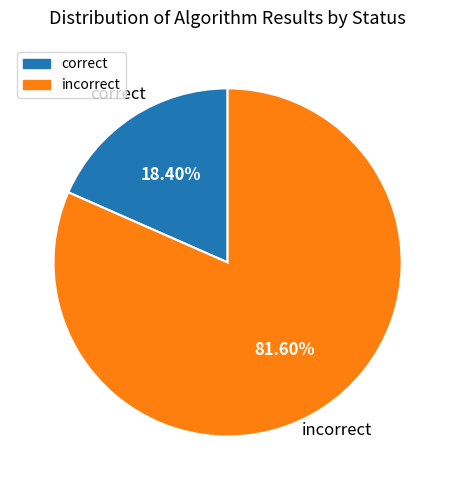

Is there a majority slice in this chart?

Yes